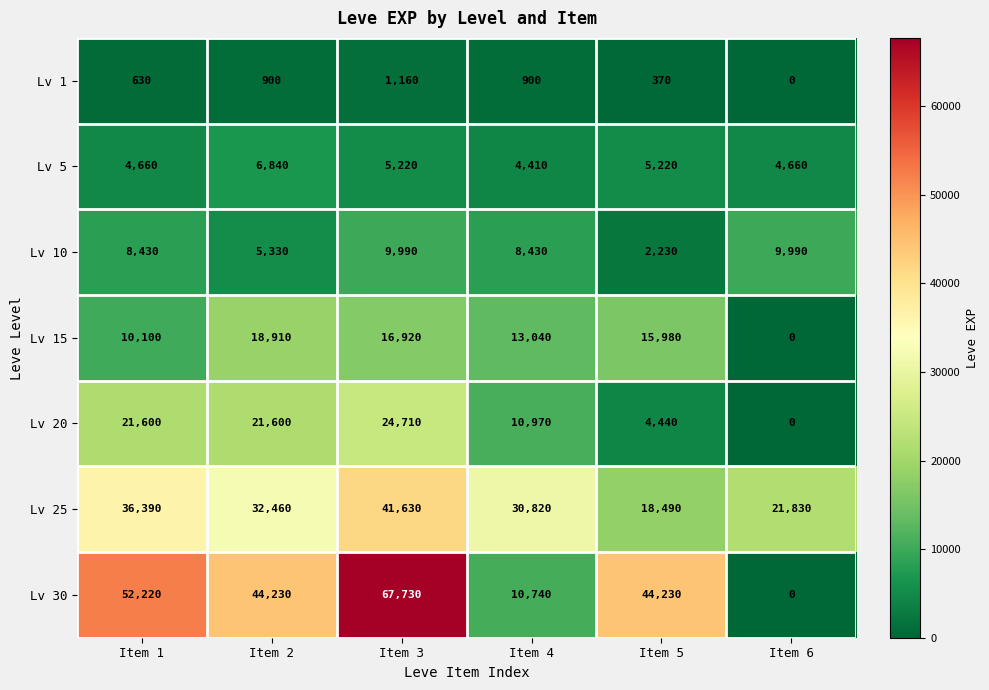

Count the Lv 20 values in the range 4440 to 21600.

4